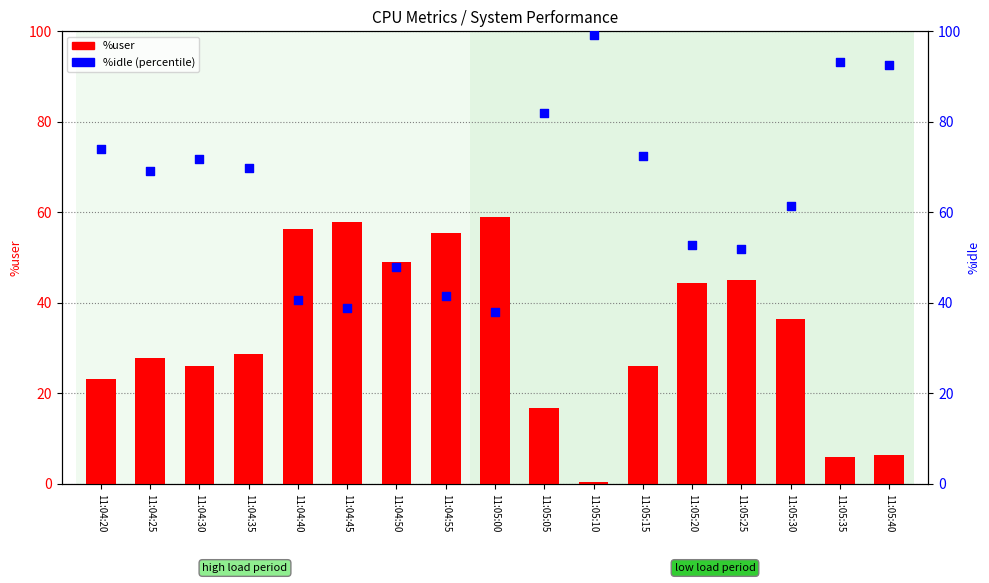

Which series has the largest total across all categories?

%idle